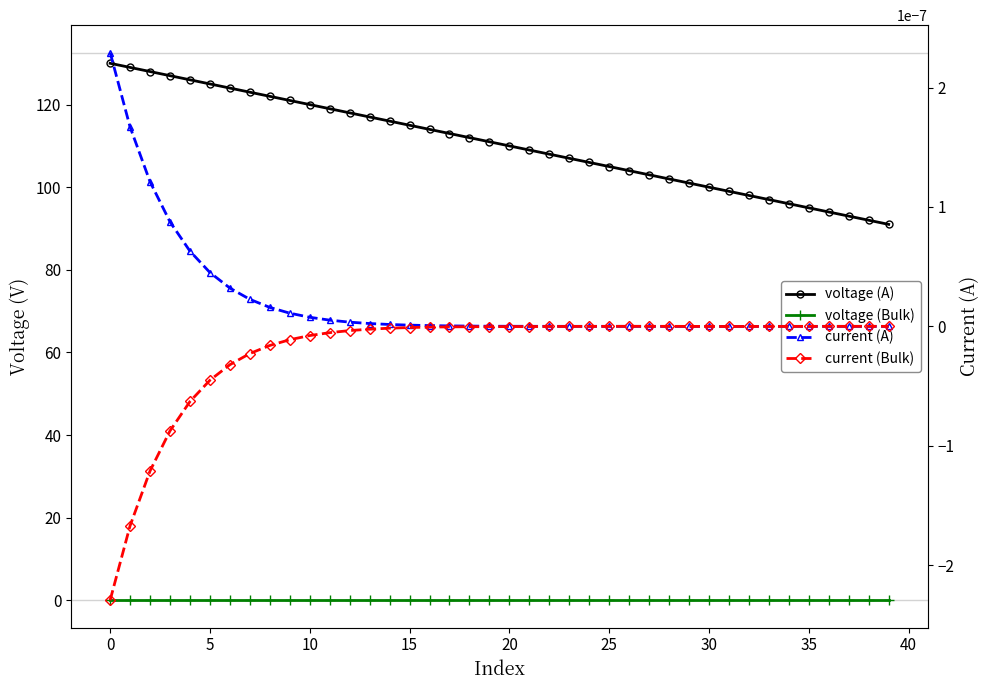

Which has a higher value, 34 or 30?

30